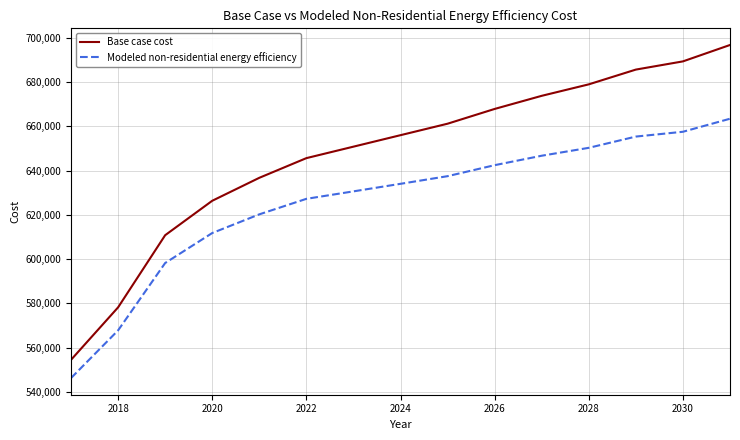

How many lines are shown in the chart?

2